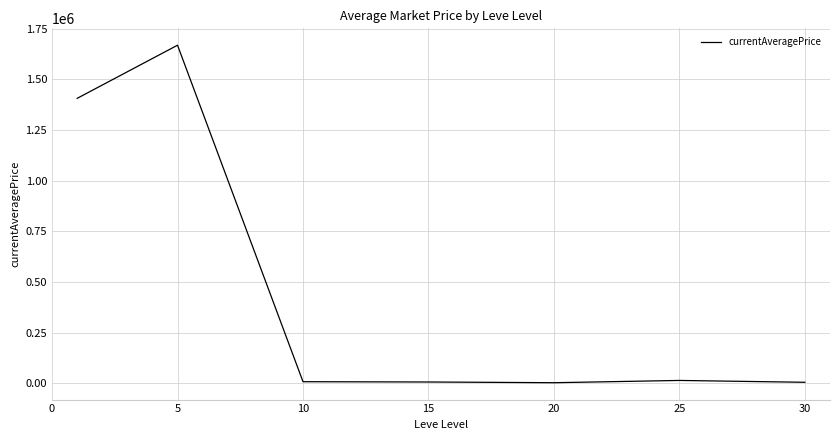

What is the maximum value shown in the chart?

1669214.7